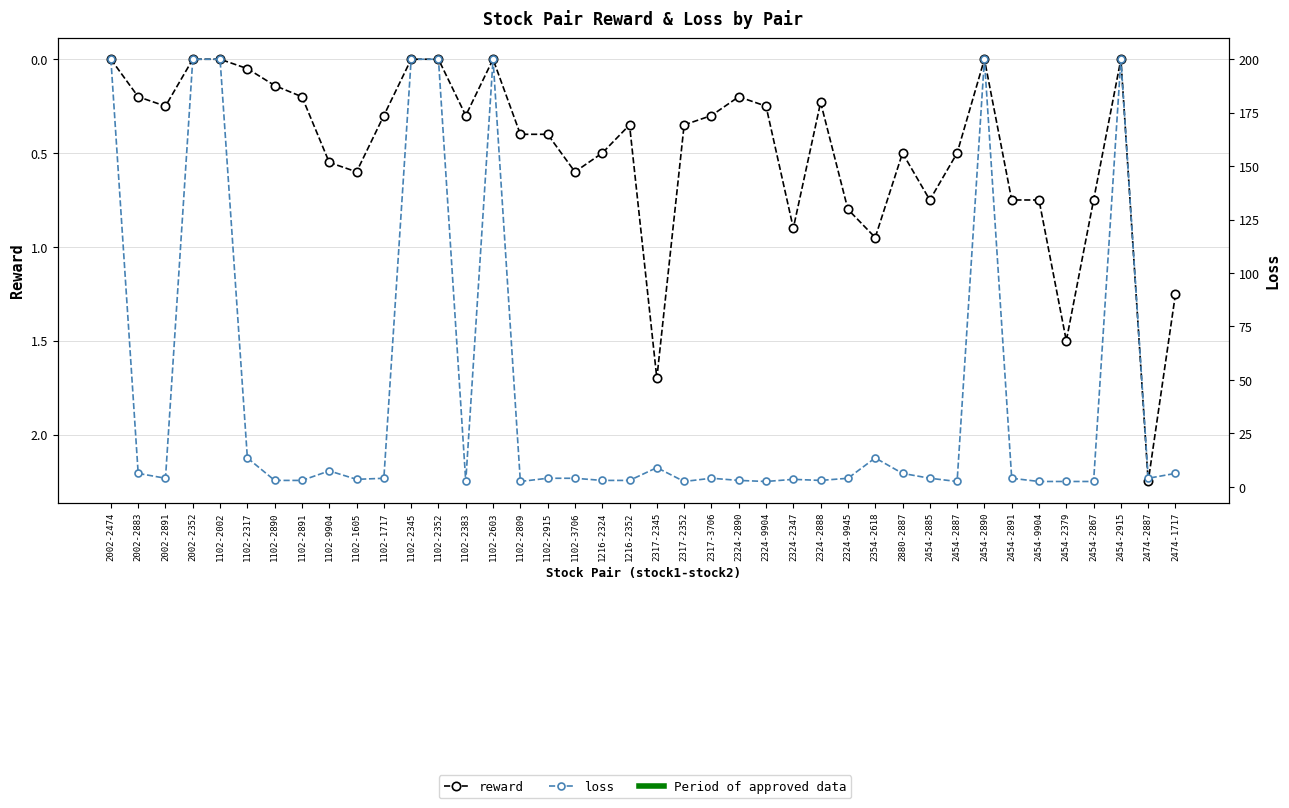

At which category does reward reach its first local valley?

1102-2603